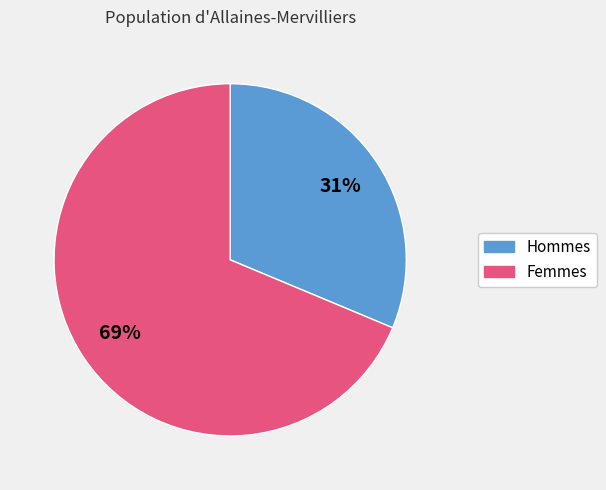

Between Femmes and Hommes, which is larger?

Femmes